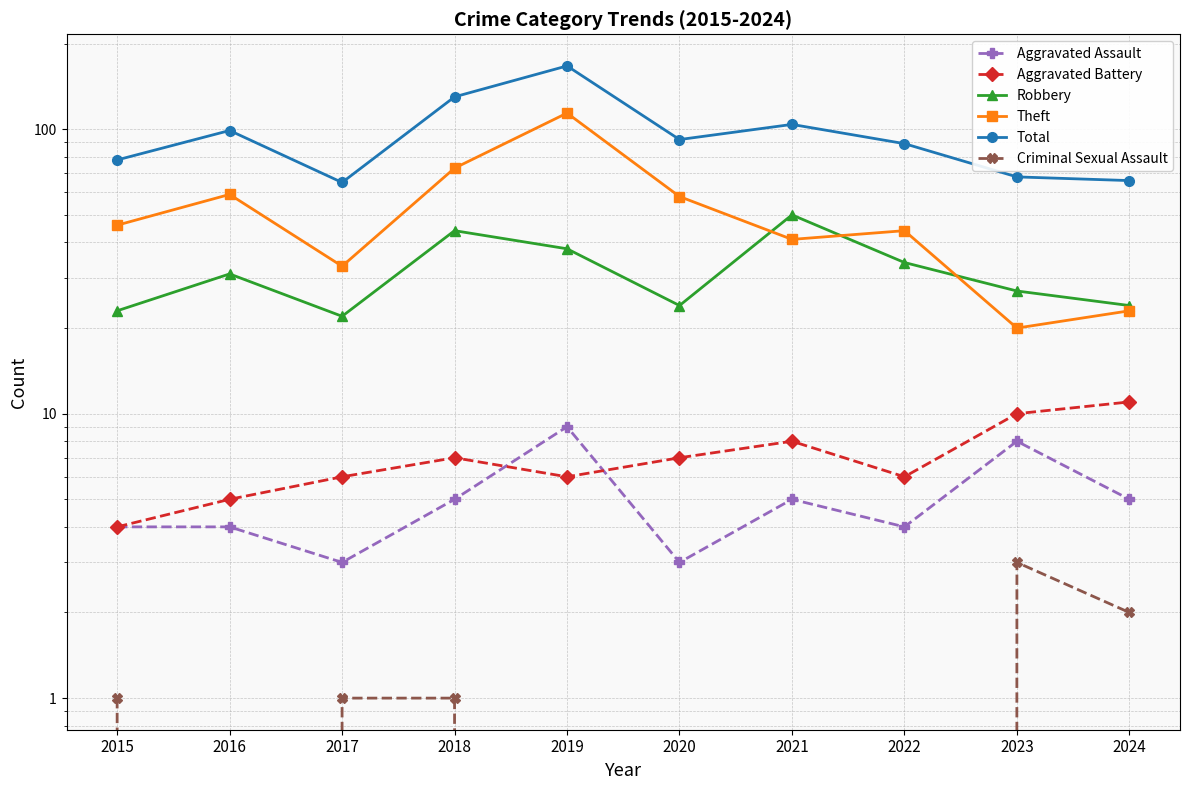

The Robbery series shows 34 at 2015. True or false?

False